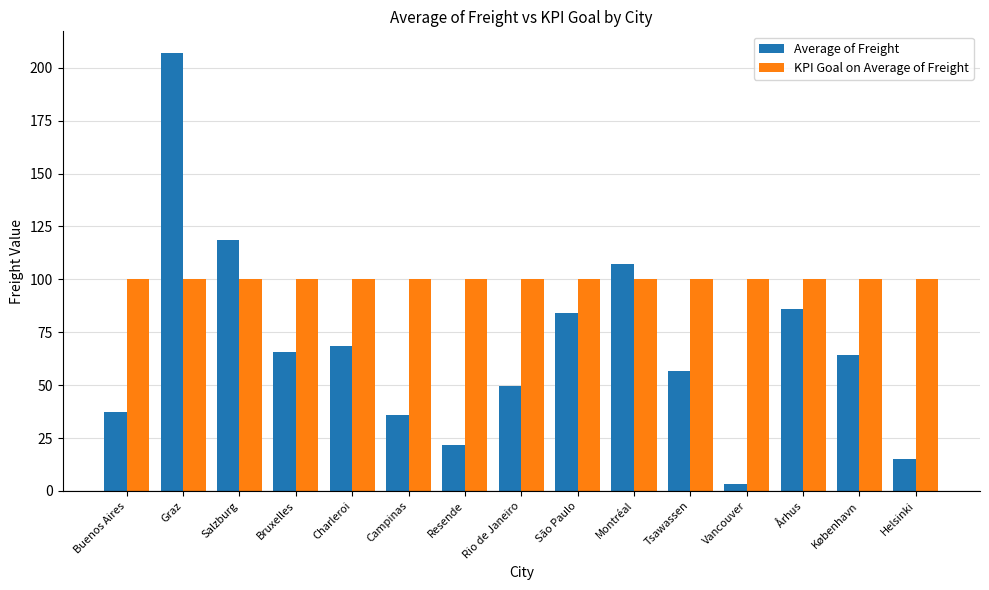

How many data points does each series have?

15